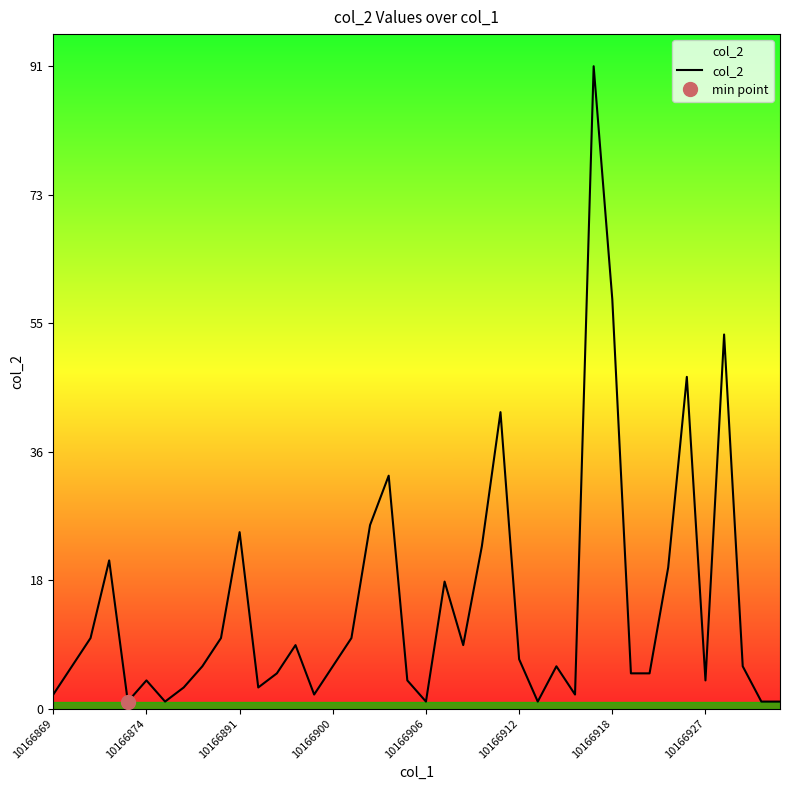

True or false: the data shows 1 at 39.

True